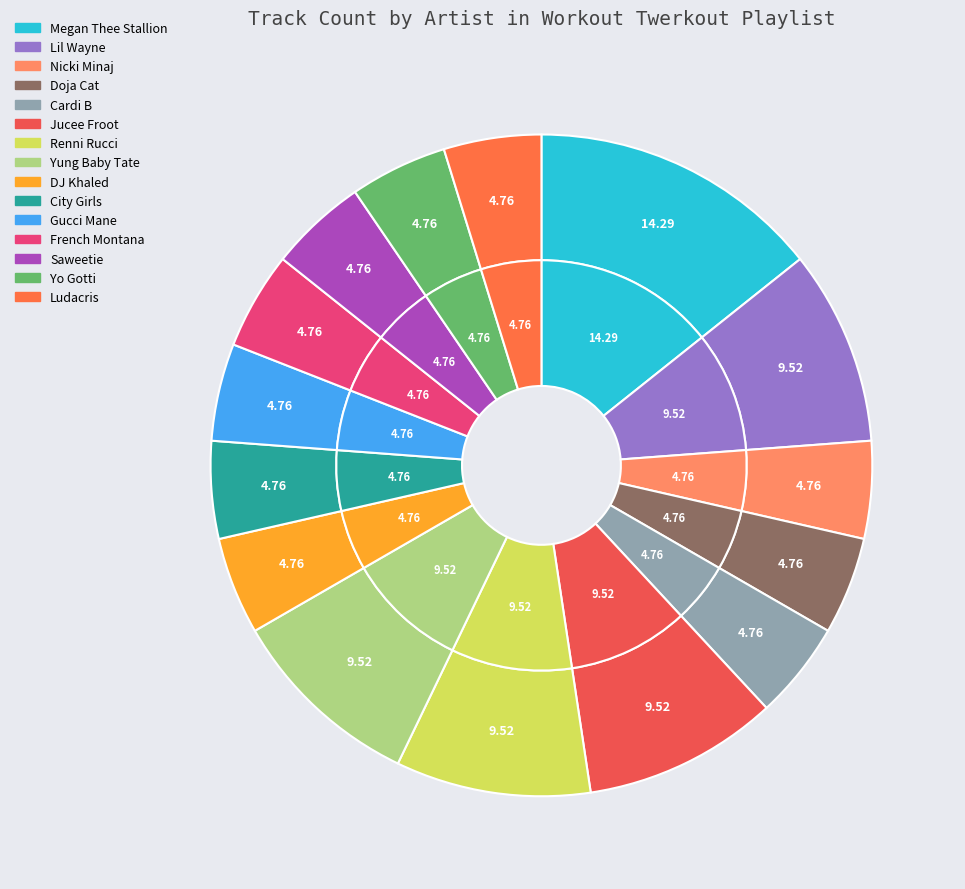

Is there a majority slice in this chart?

No